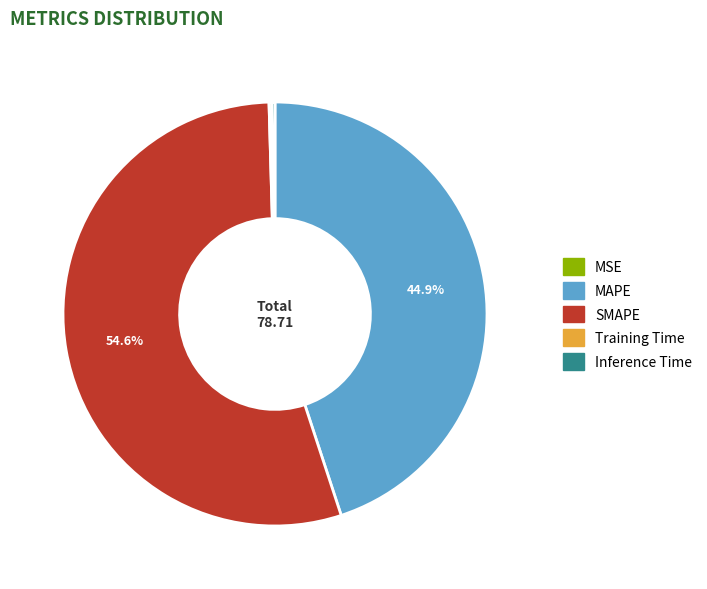

Approximately how many times larger is the value at SMAPE compared to MAPE?

1.2